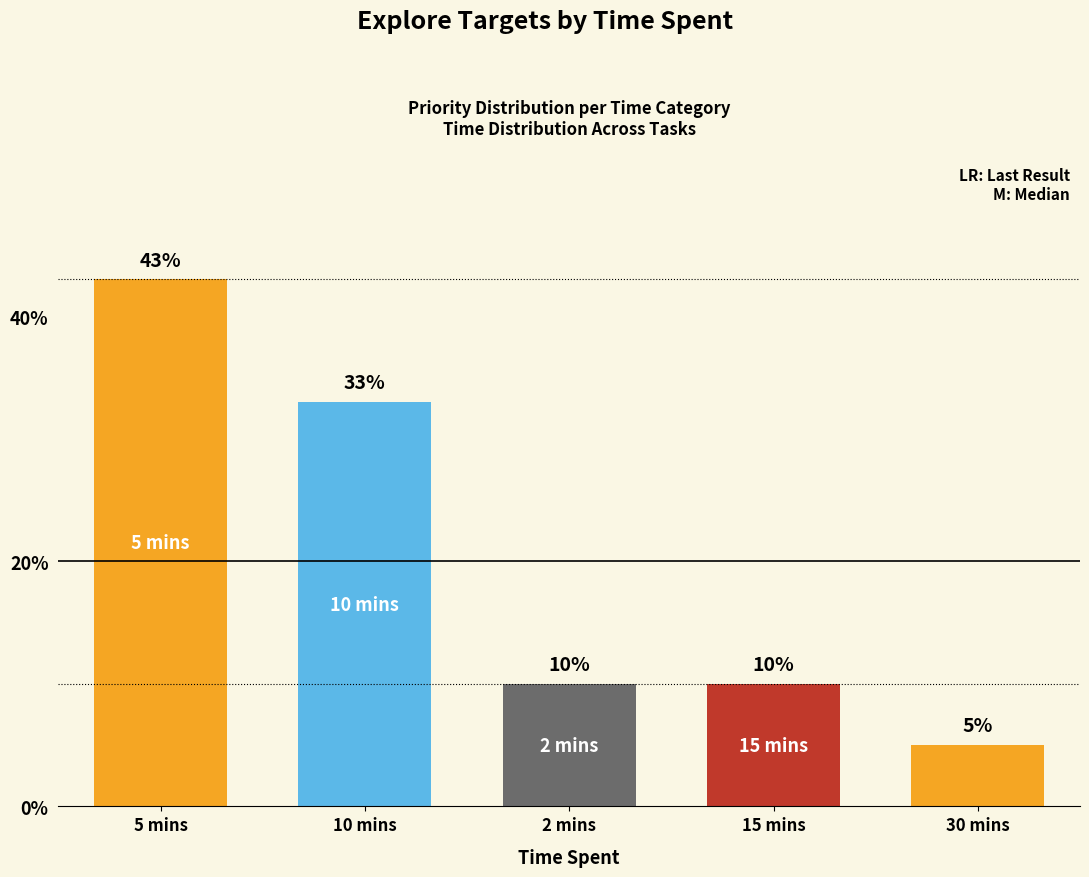

Count the number of categories in the chart.

5